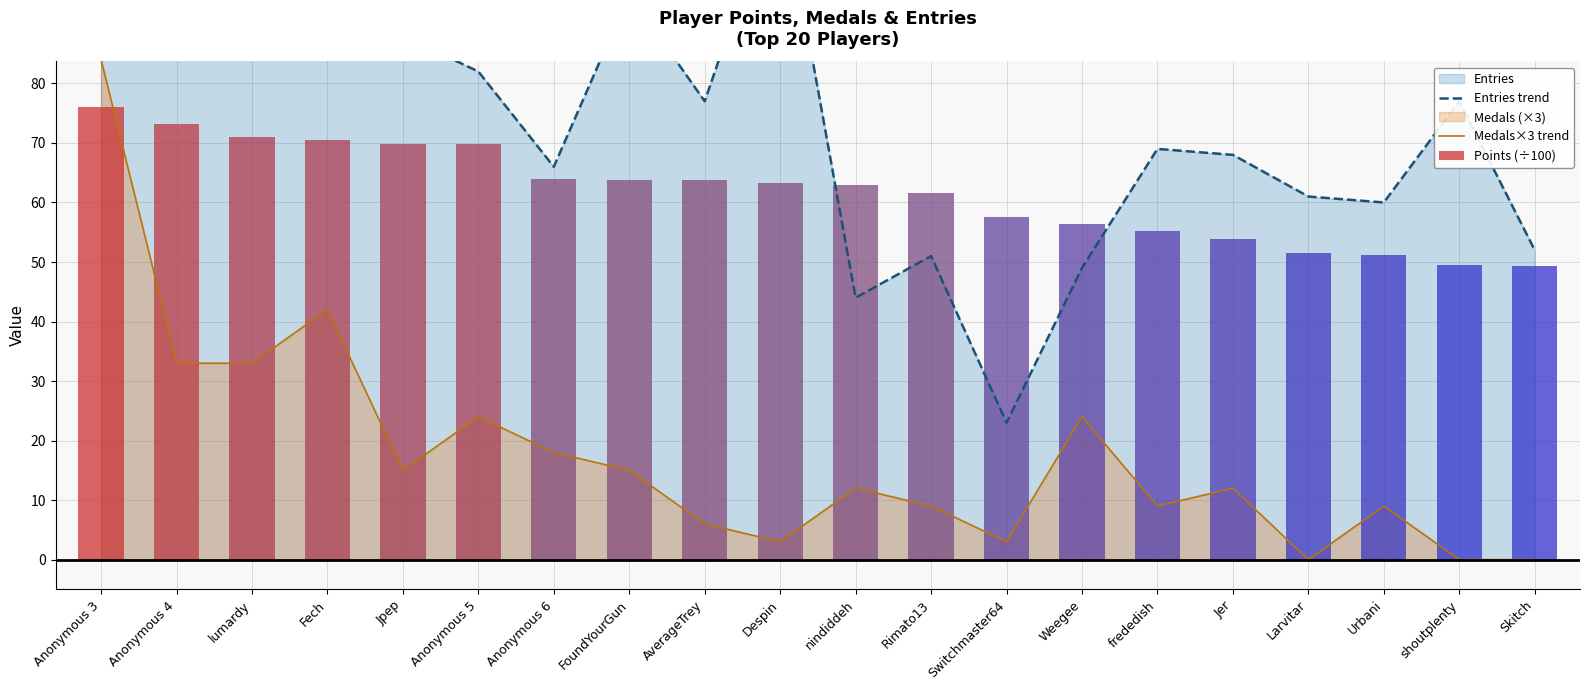

What is the label of the 18th bar from the left?

Urbani